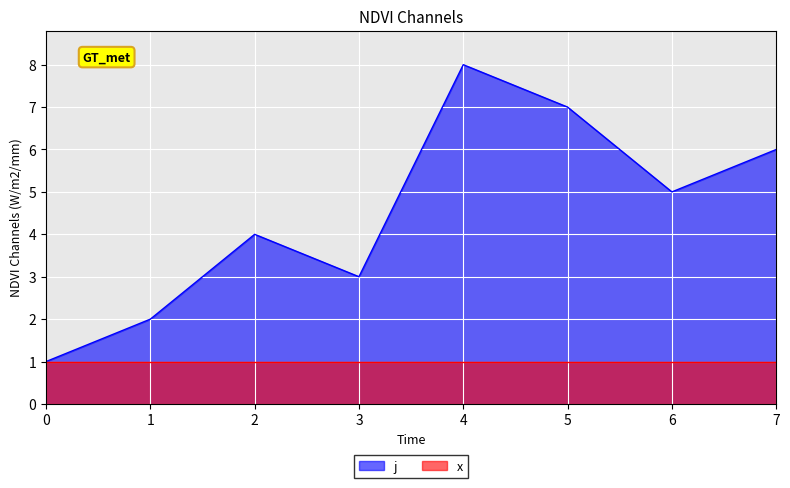

What is the change in value from 1 to 4?

+6